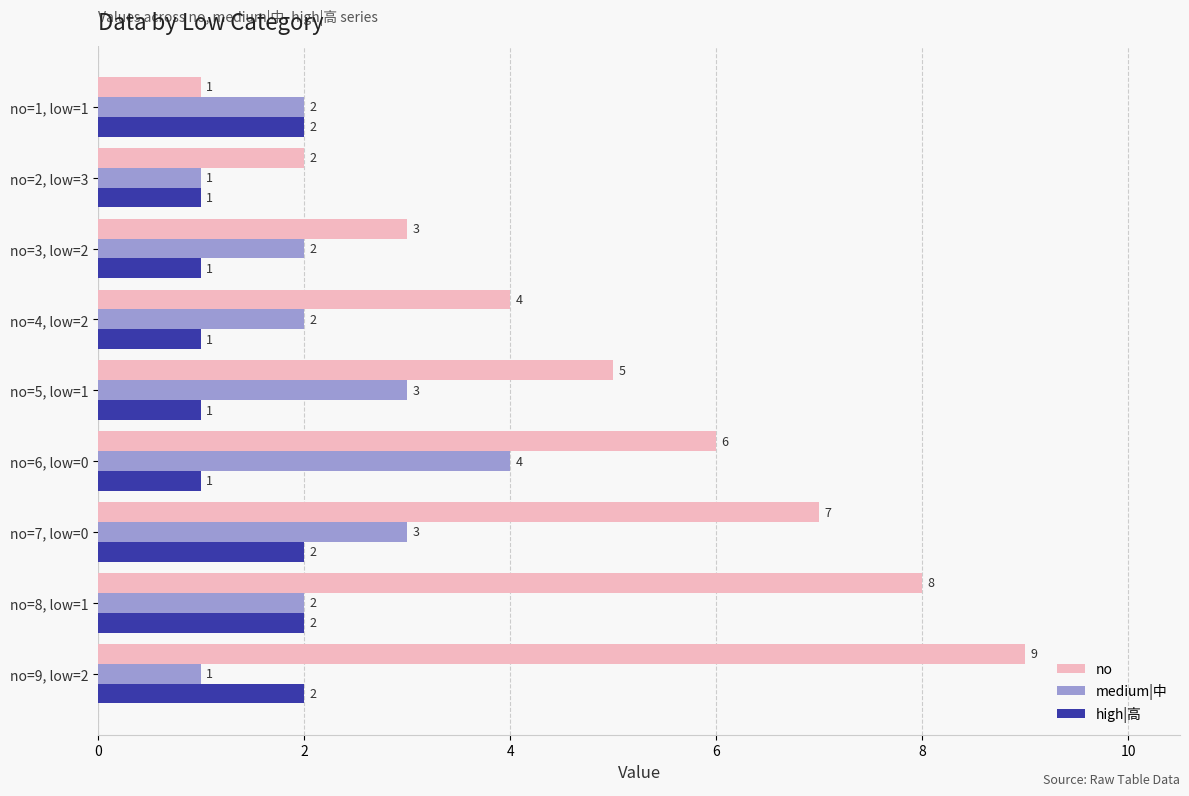

What is the difference between the no values at no=4, low=2 and no=9, low=2?

5